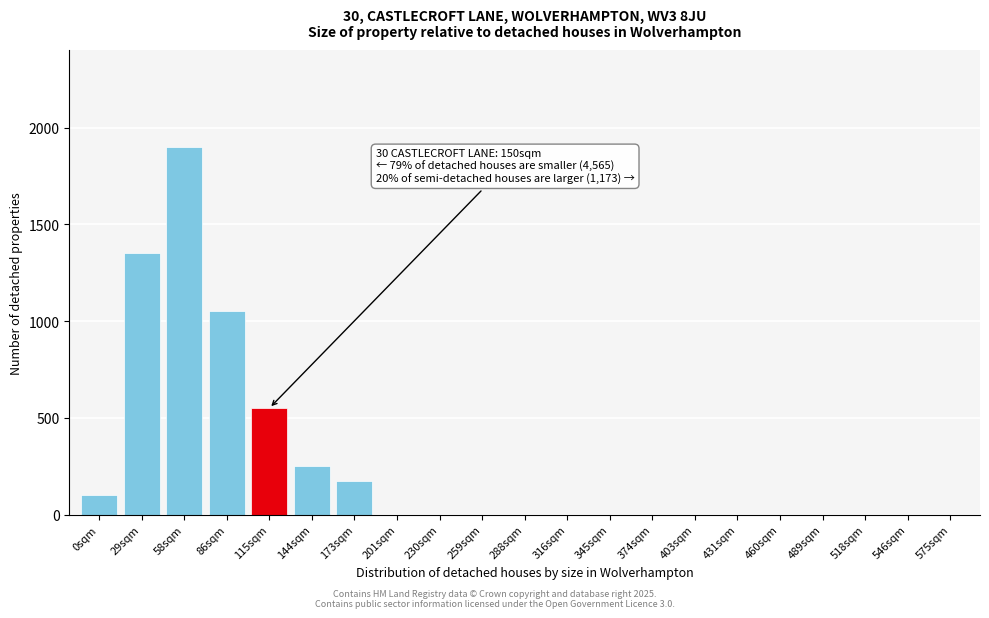

Reading left to right, list all the values displayed in this chart.

0sqm=100	29sqm=1350	58sqm=1900	86sqm=1050	115sqm=550	144sqm=250	173sqm=175	201sqm=0	230sqm=0	259sqm=0	288sqm=0	316sqm=0	345sqm=0	374sqm=0	403sqm=0	431sqm=0	460sqm=0	489sqm=0	518sqm=0	546sqm=0	575sqm=0